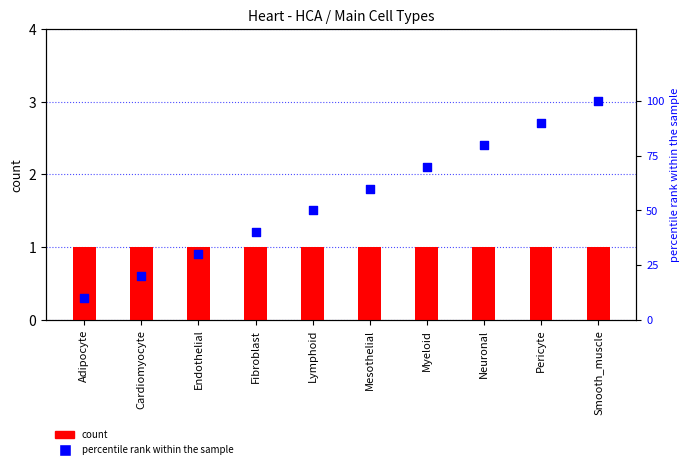

Is the value of percentile rank within the sample at Adipocyte greater than the value of count at Myeloid?

Yes